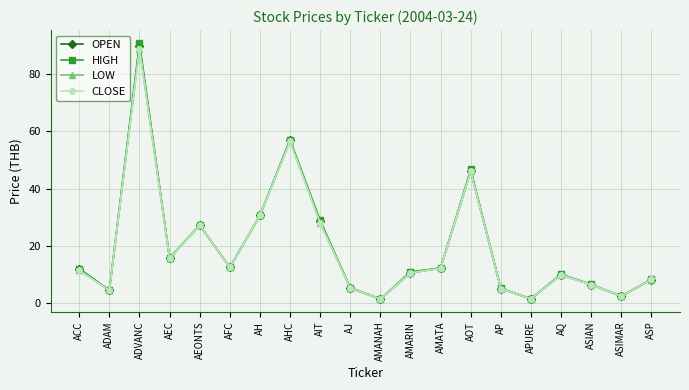

At which label does OPEN first exceed 11?

ACC